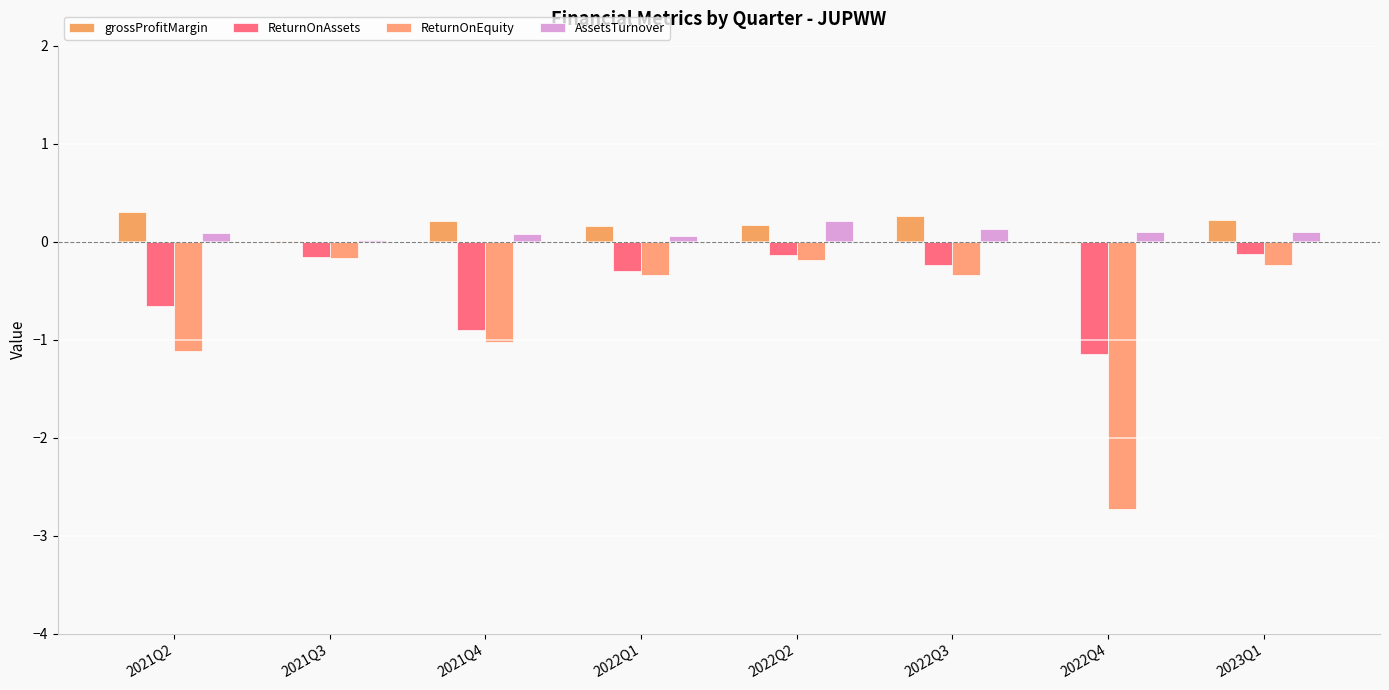

Does the chart contain stacked bars?

No